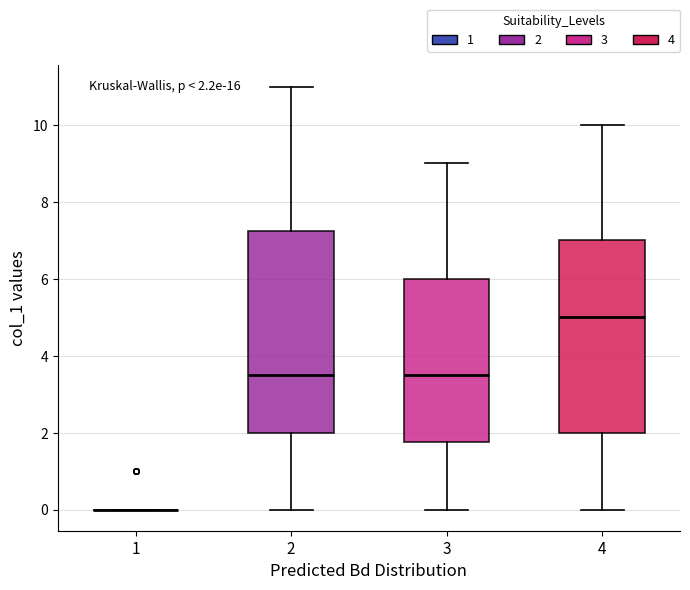

Comparing the boxes themselves (not the whiskers), which one is the tallest?

2